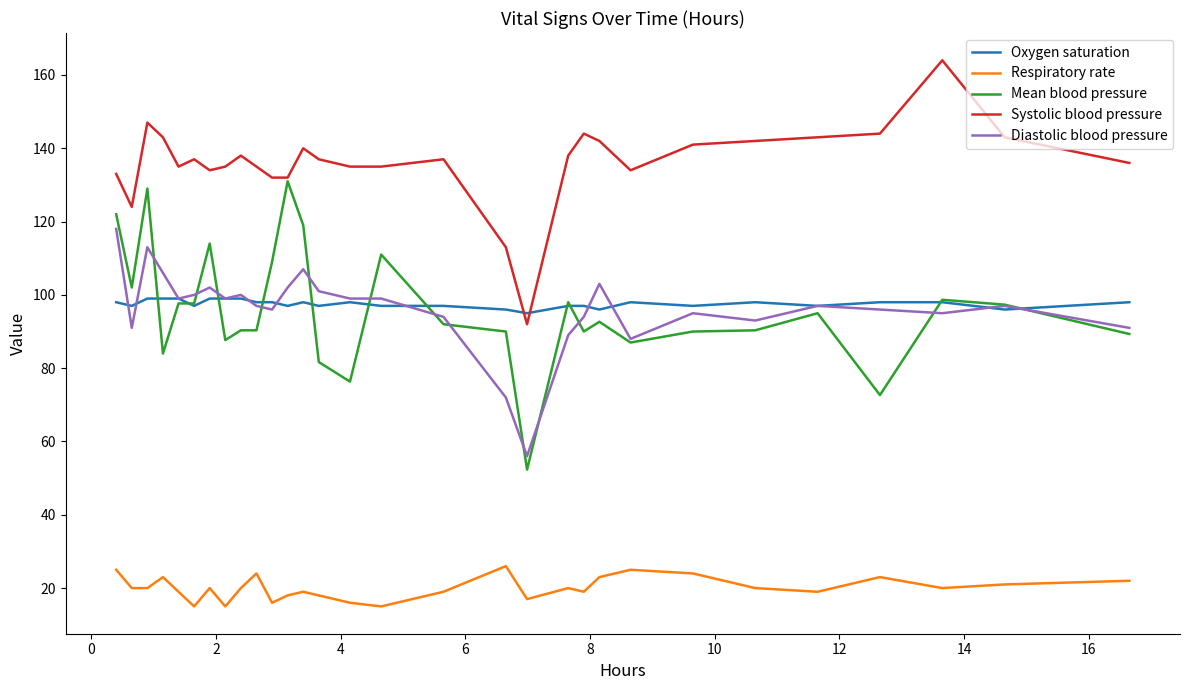

How many Oxygen saturation values are between 97 and 98?

20